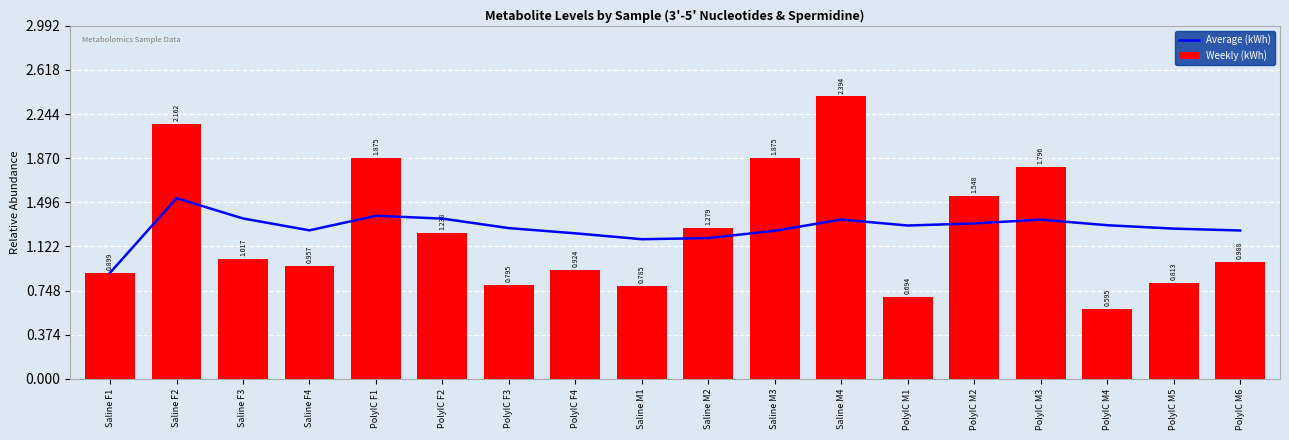

What is the maximum value for Average (kWh)?

1.5